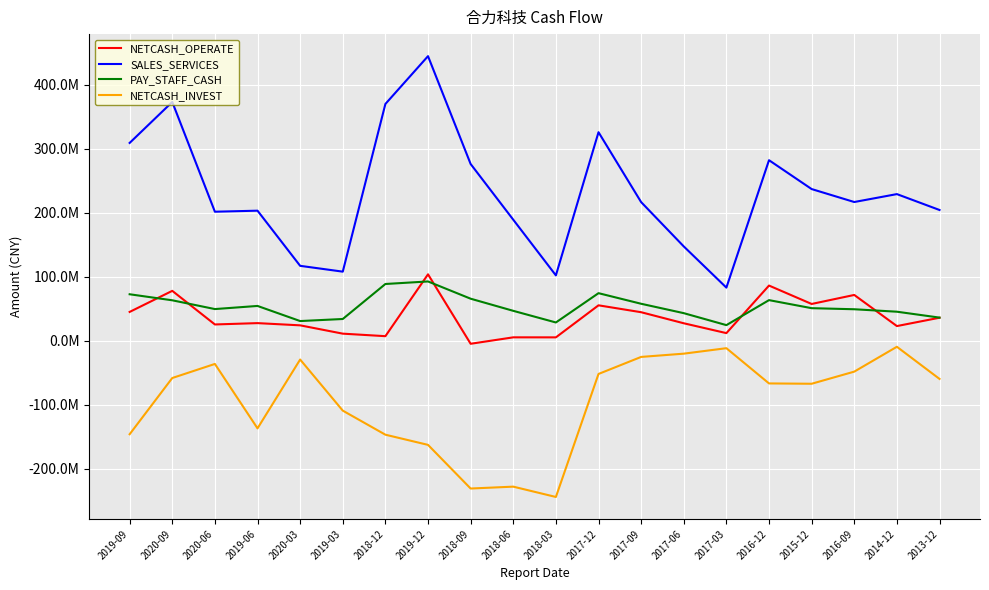

At which category is the sum across all series the highest?

2019-12